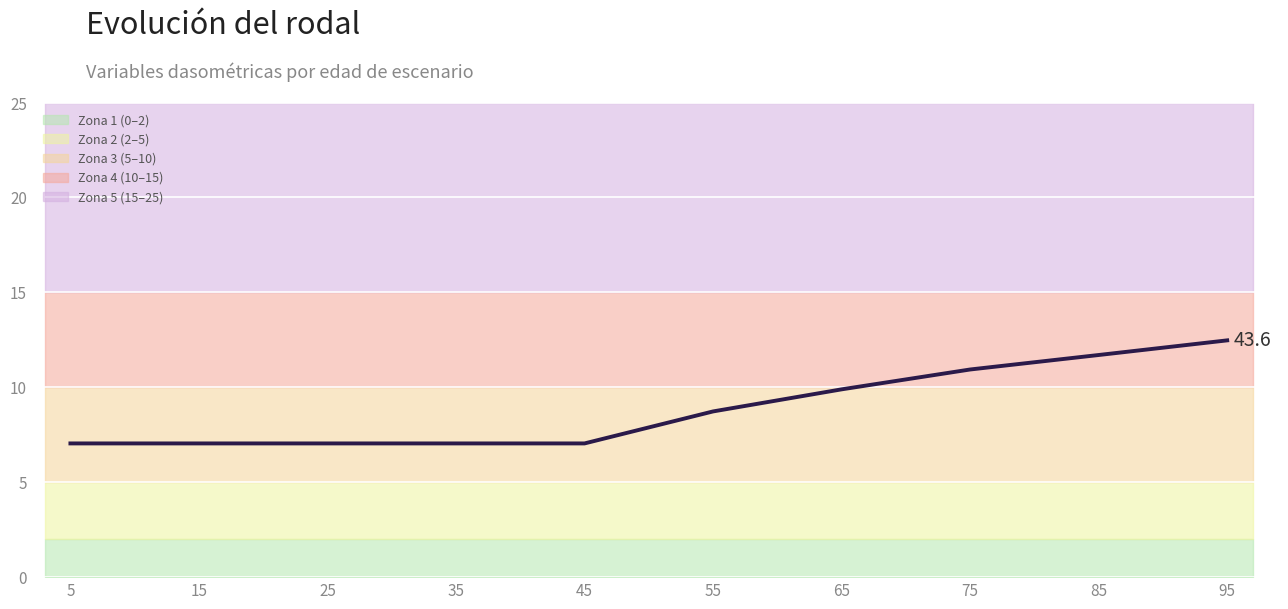

What is the greatest value displayed?

12.5